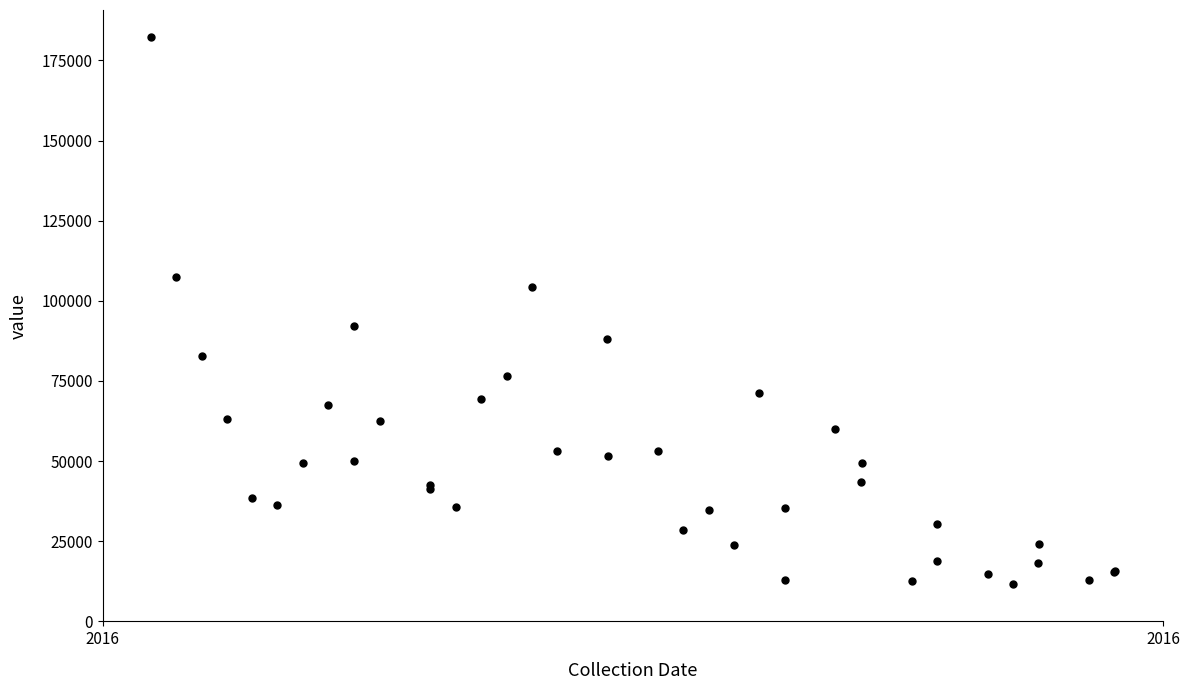

What Y value in the scatter plot is closest to 97000?

92100